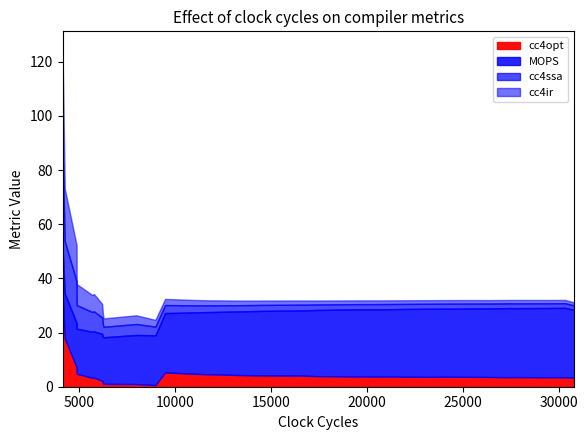

What is the highest value of the cc4opt series?

35.1